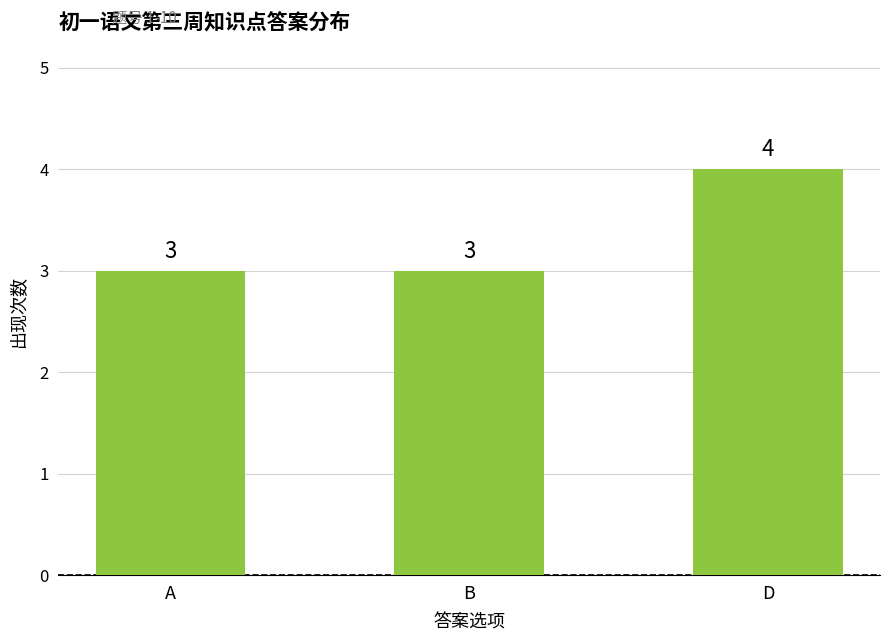

How many bars are there in total?

3